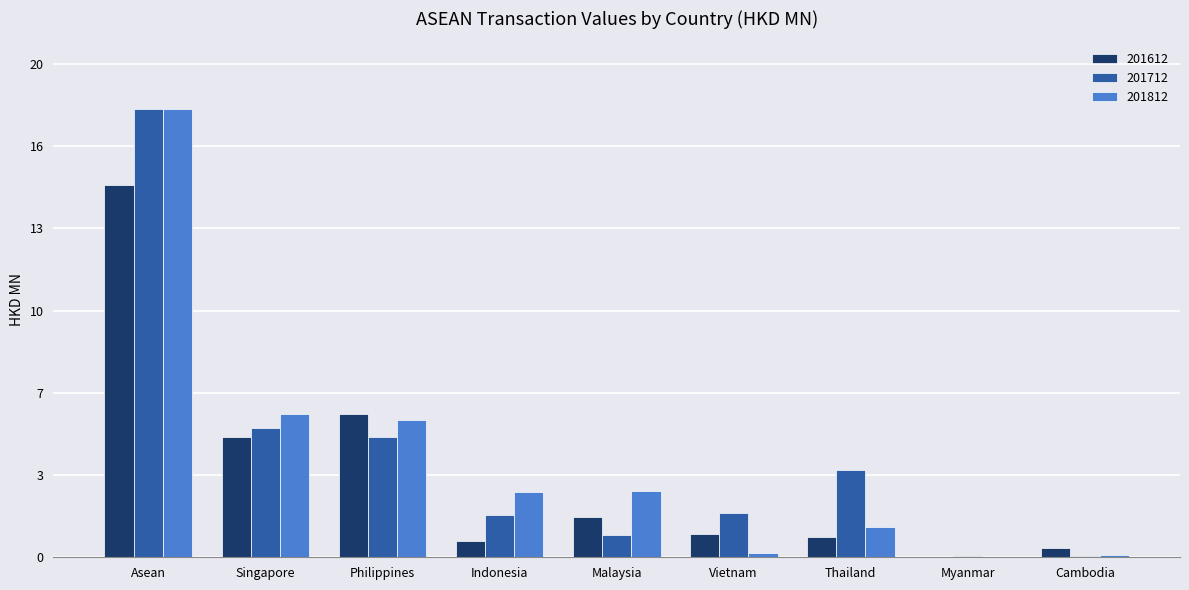

At which label is 201812 closest to 8?

Singapore